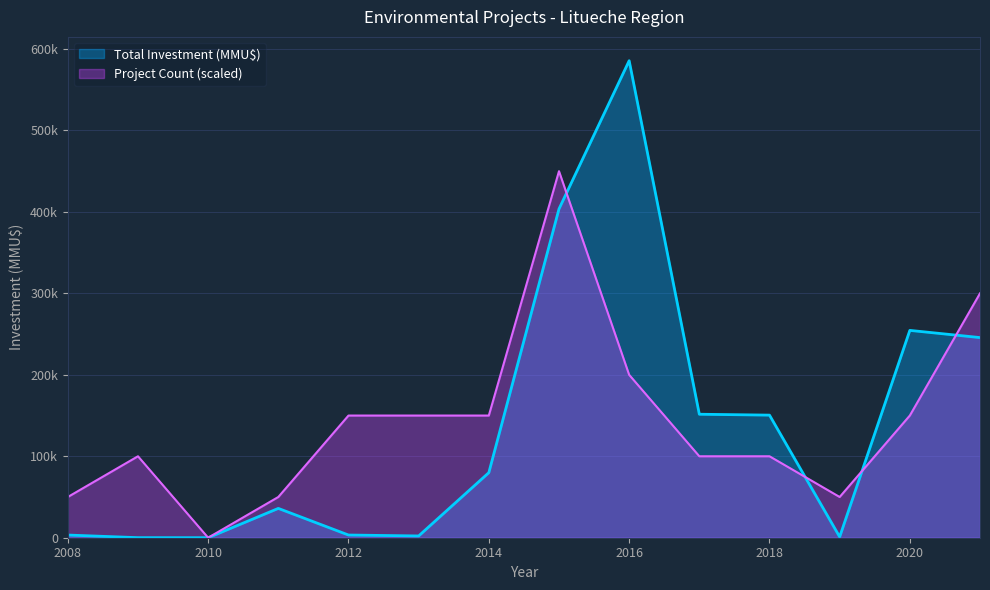

Rank the series at 7 from highest to lowest value.

Total Investment (MMU$), Project Count